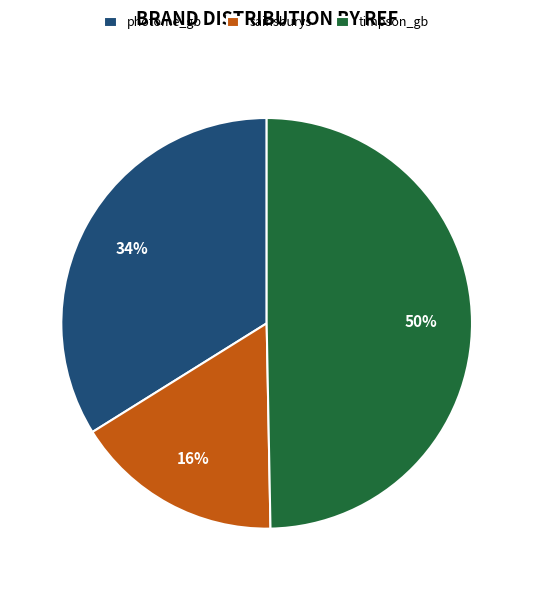

True or false: photome_gb accounts for 22% of the total.

False